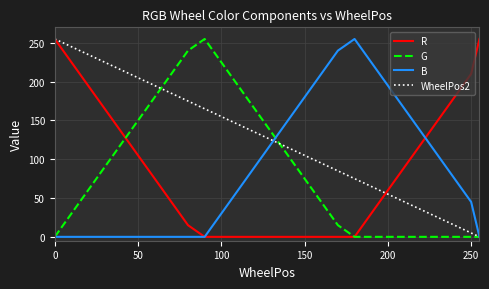

What is the greatest value displayed?

255